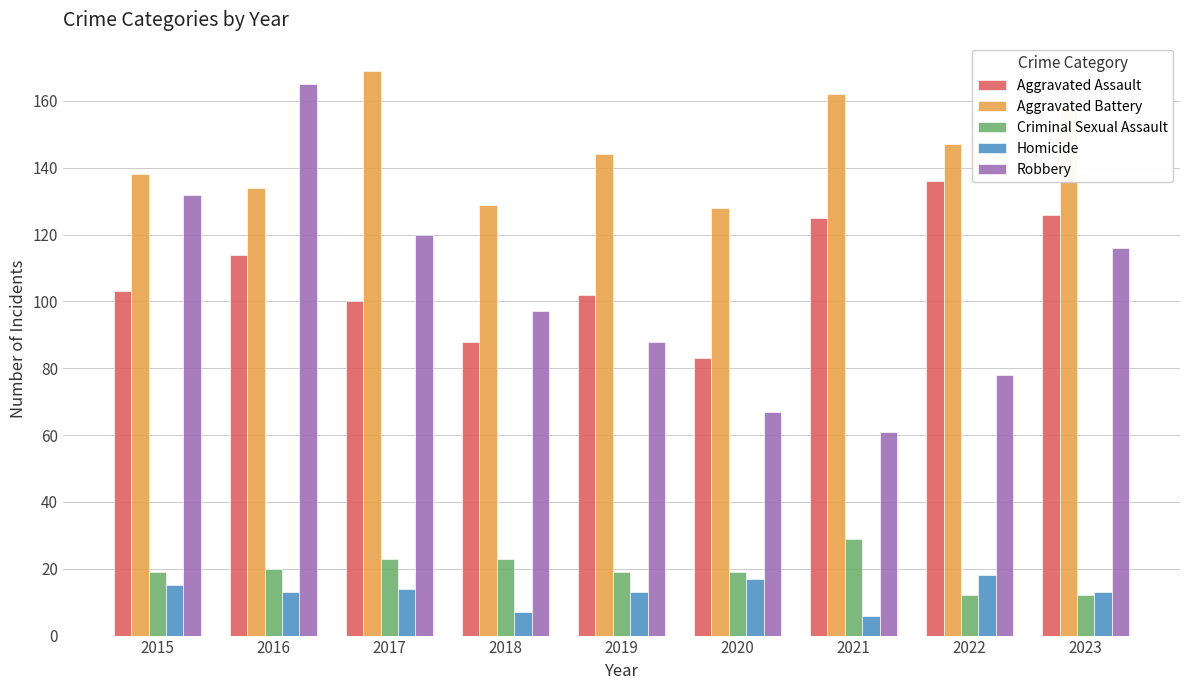

Which series has the largest total across all categories?

Aggravated Battery